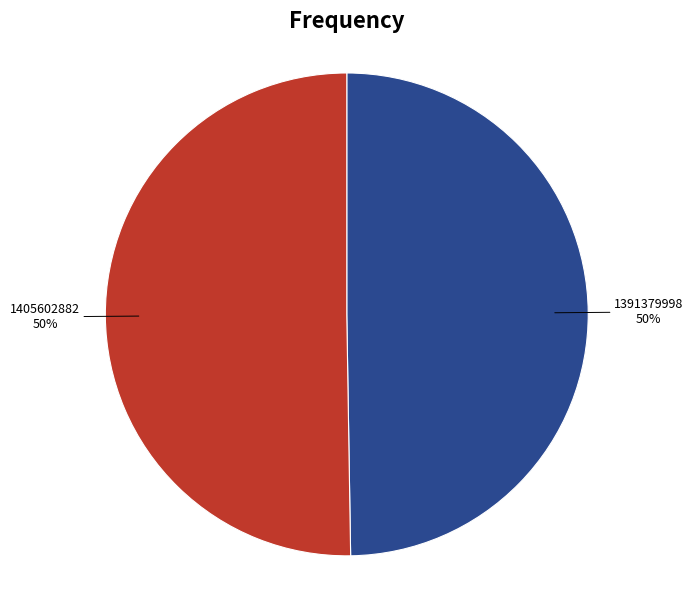

To the nearest percent, what is the combined percentage of 1391379998 and 1405602882?

100%